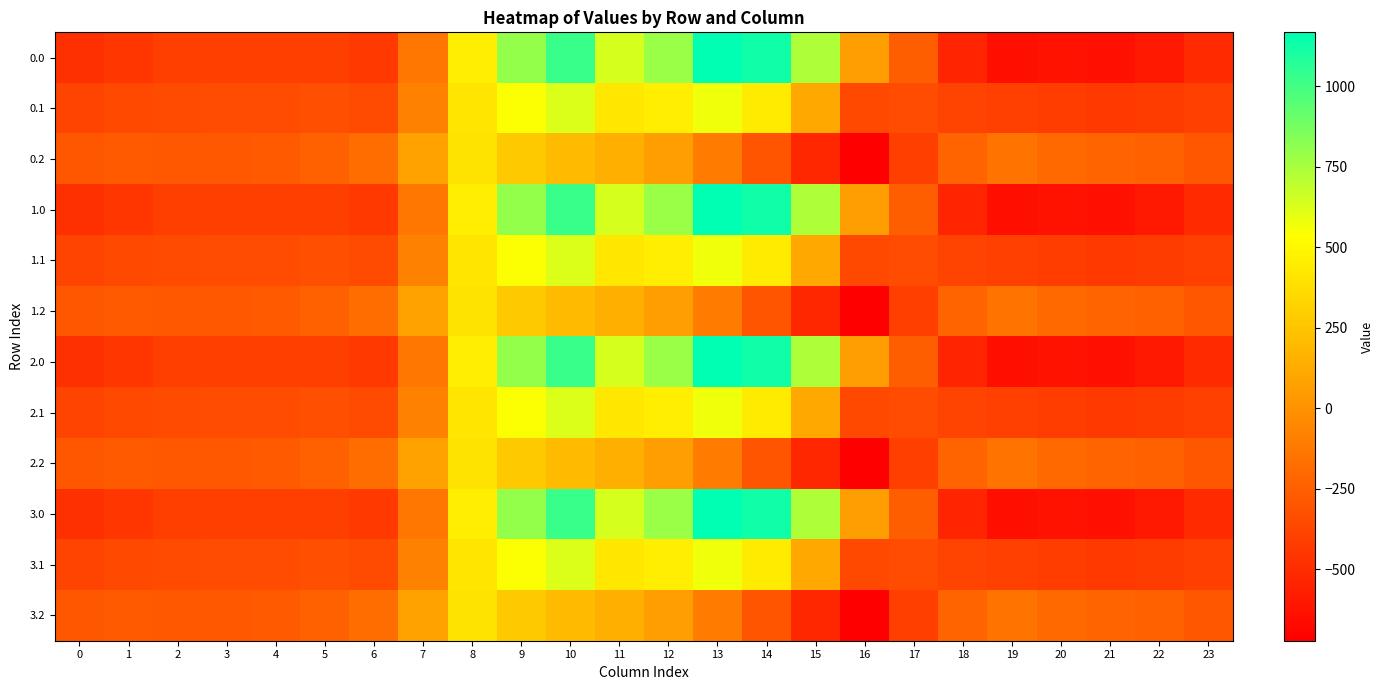

Between 0 and 11, which is larger?

11